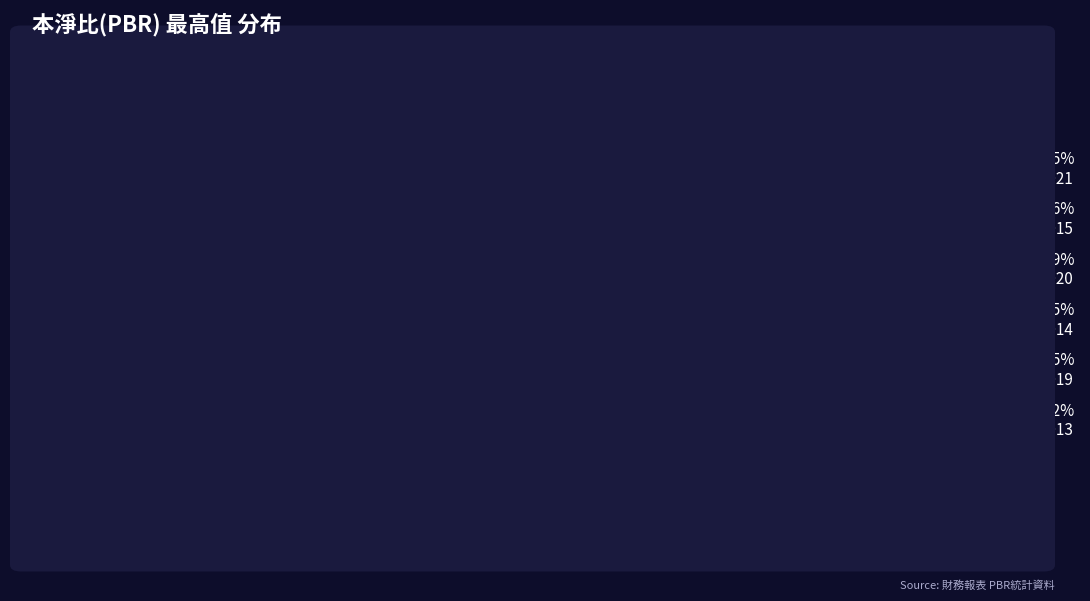

Combined, do 7.0% 2023 and 9.3% 2018 account for over 50%?

No